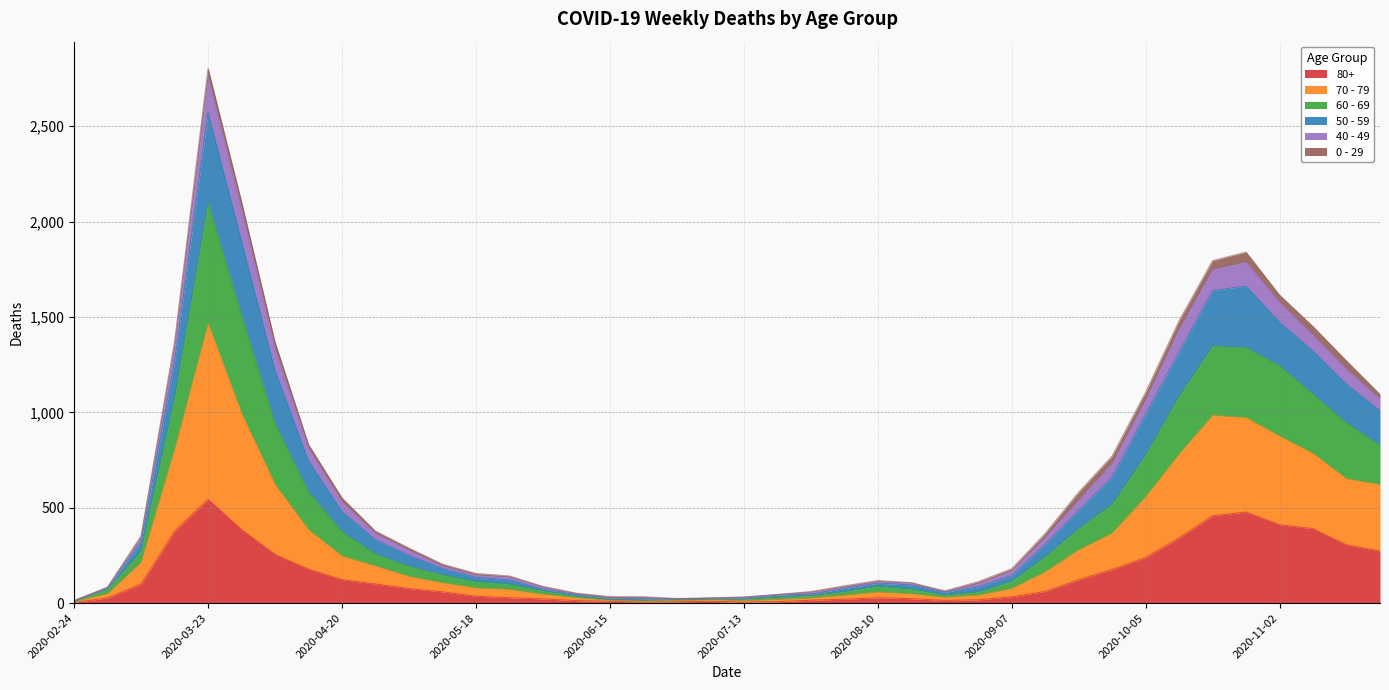

Where does the 80+ series first go above 61?

2020-03-09